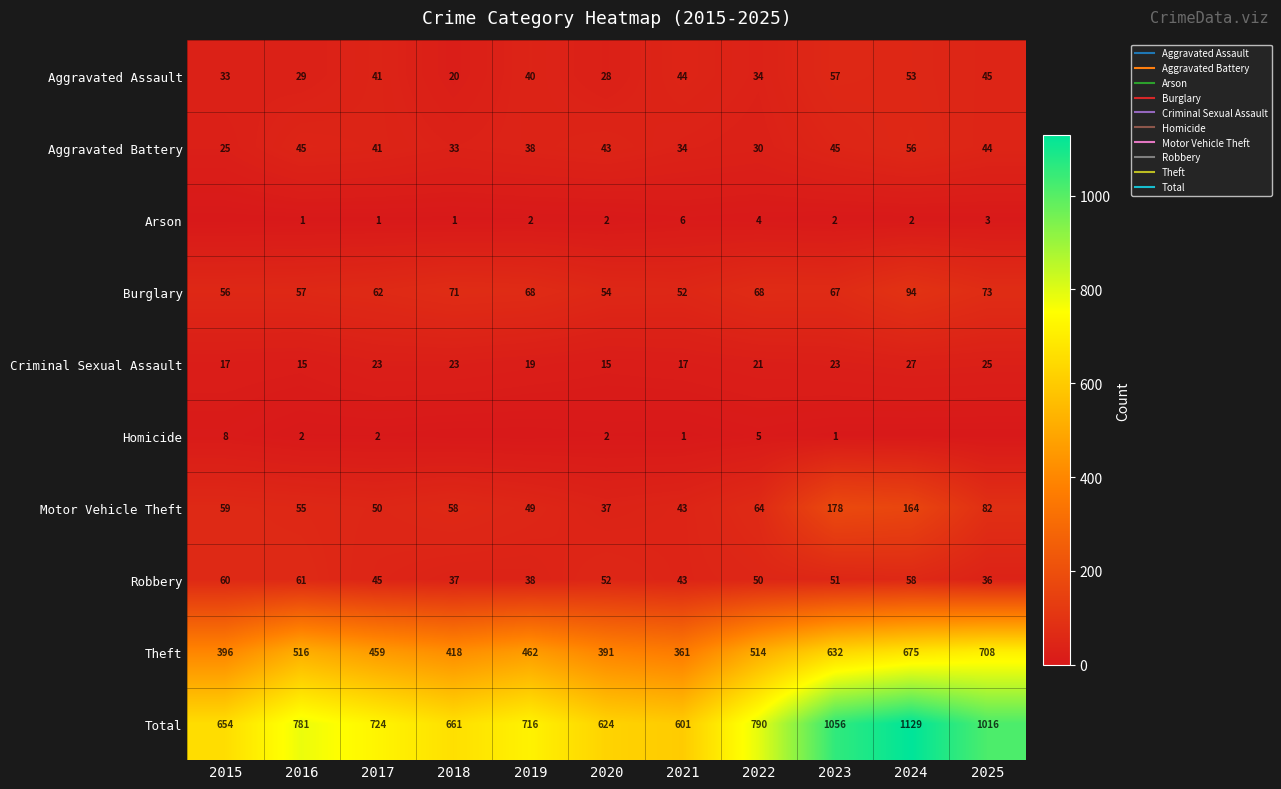

How many values in the Theft series are below 462?

5